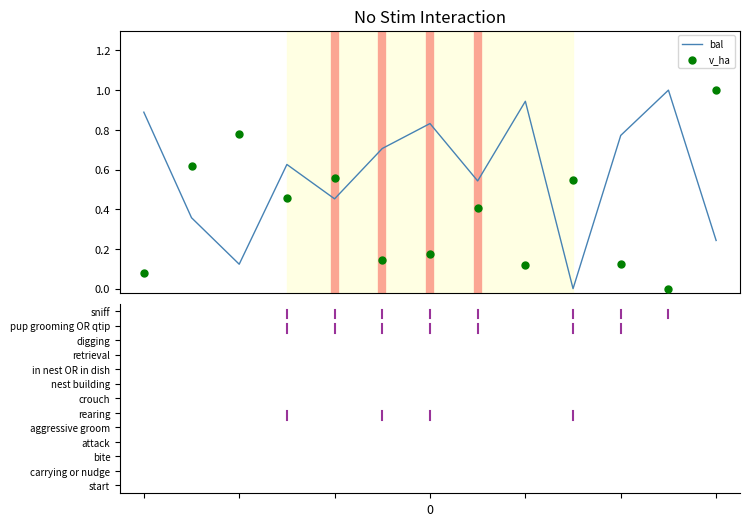

What are all the series names shown in the legend?

bal, v_ha